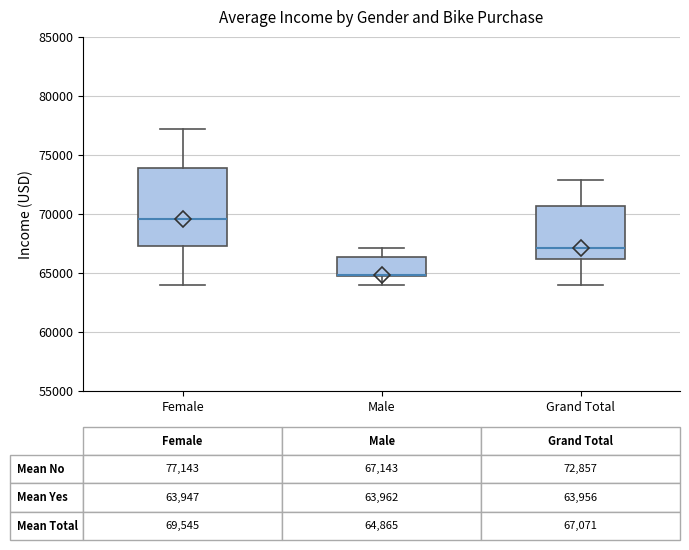

Comparing the boxes themselves (not the whiskers), which one is the tallest?

Female